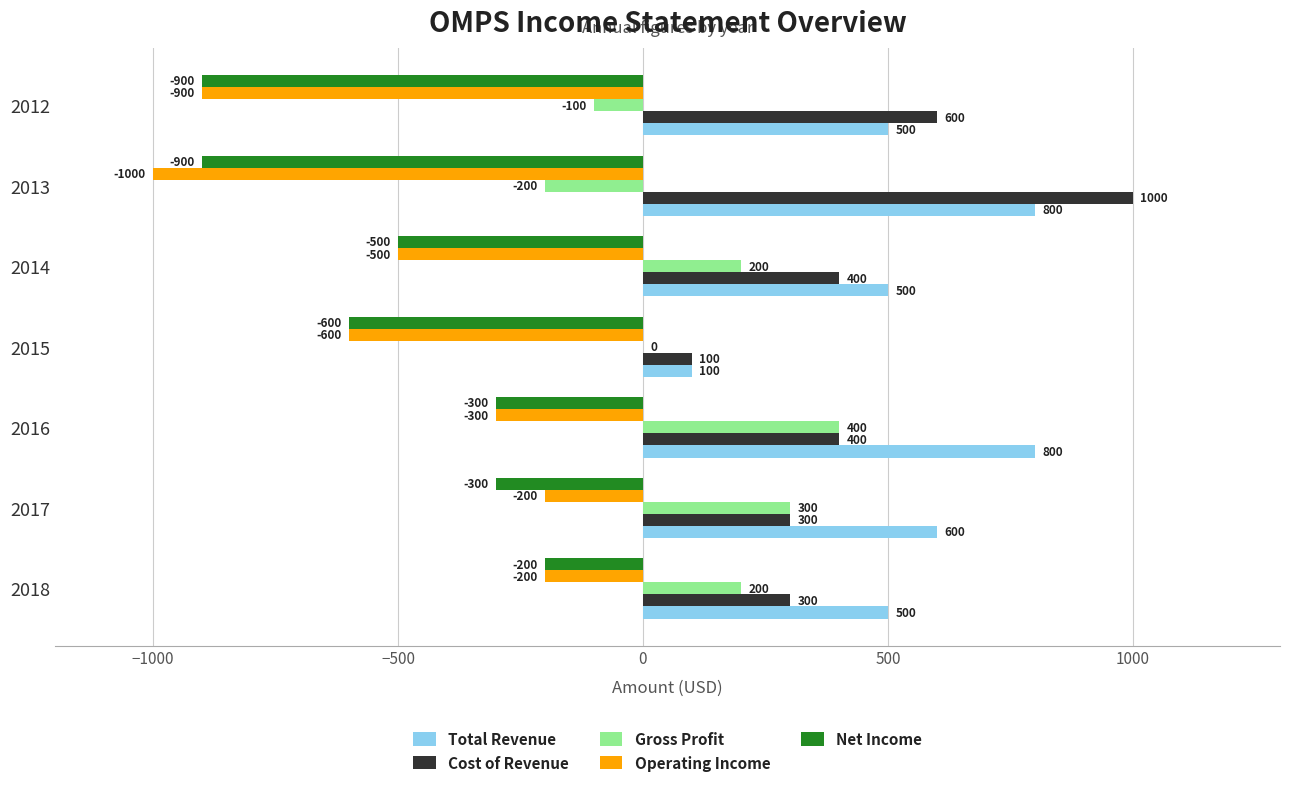

The Gross Profit series shows 287 at 2018. True or false?

False